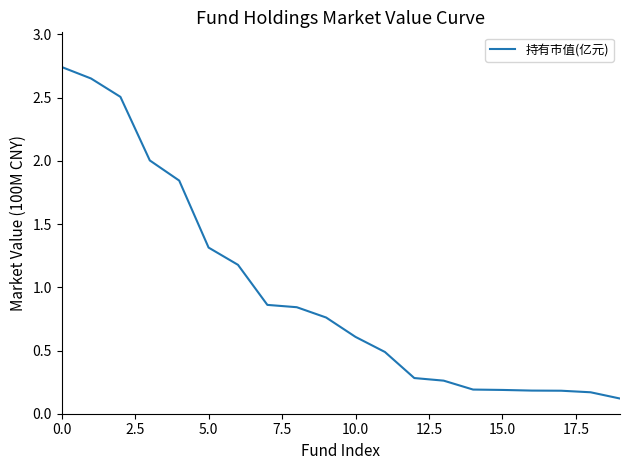

What is the difference between the maximum and minimum values?

2.6